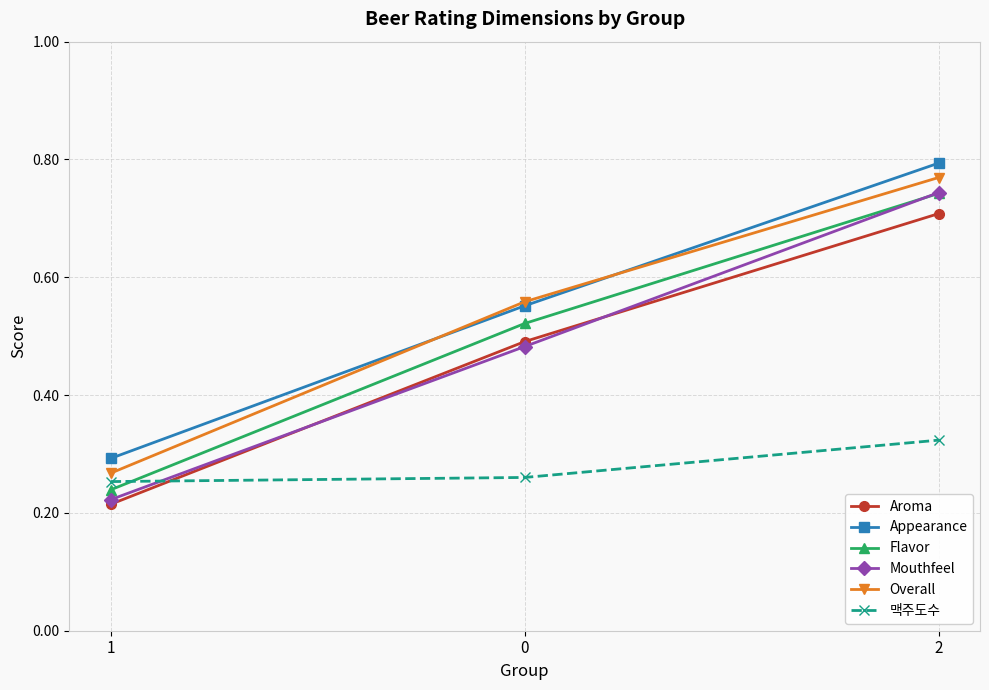

The value of Mouthfeel at 2 is 0.2. True or false?

False